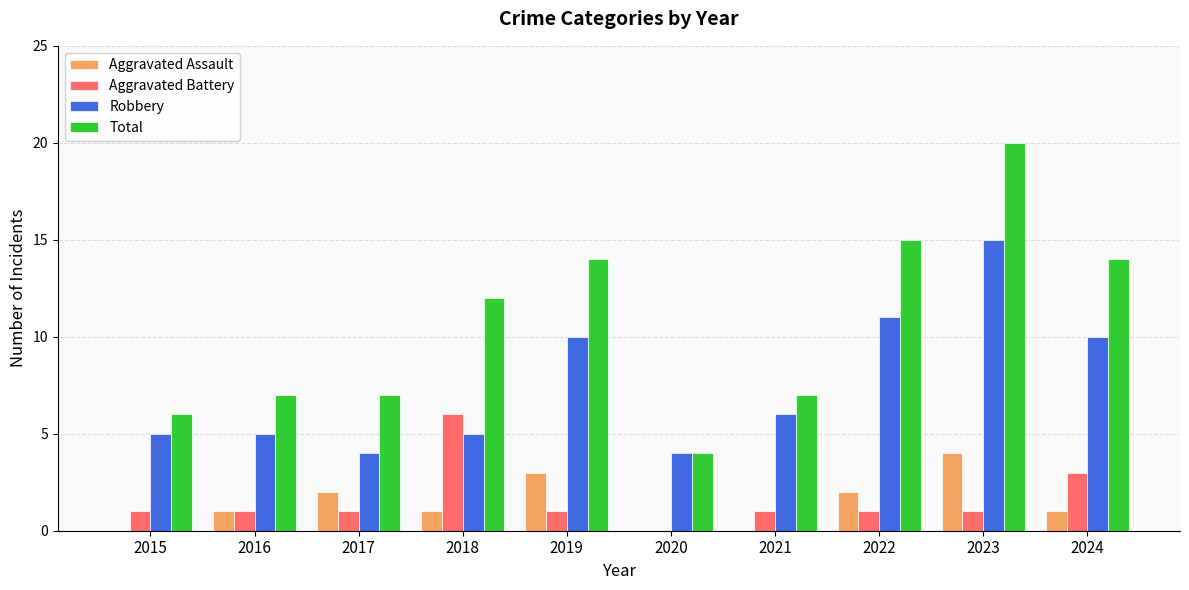

What is the sum of all Total values?

106